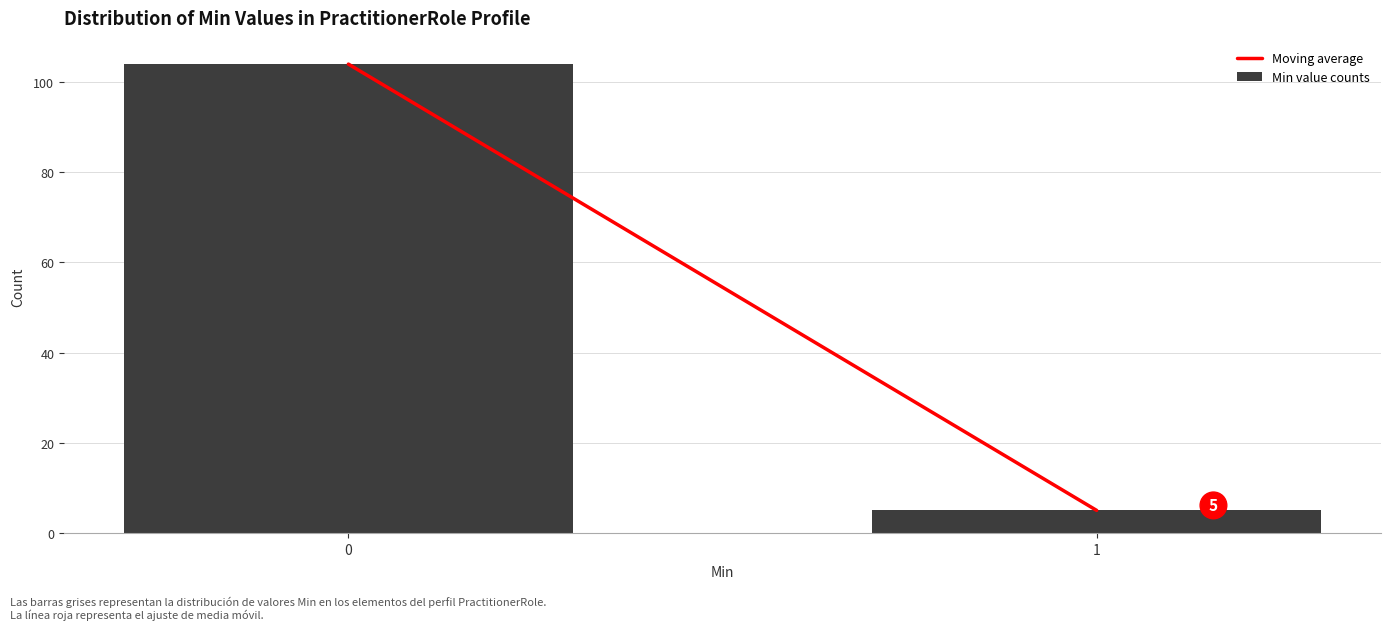

Reading left to right, extract all data points from this chart.

104	5